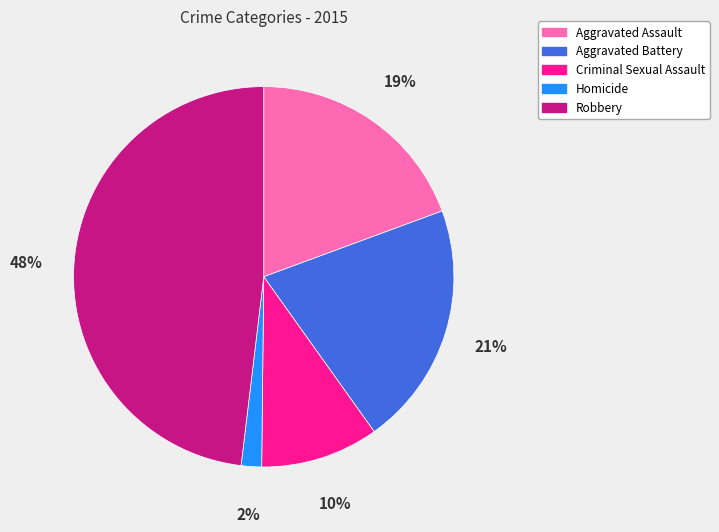

Approximately how many times larger is the value at Robbery compared to Criminal Sexual Assault?

4.8